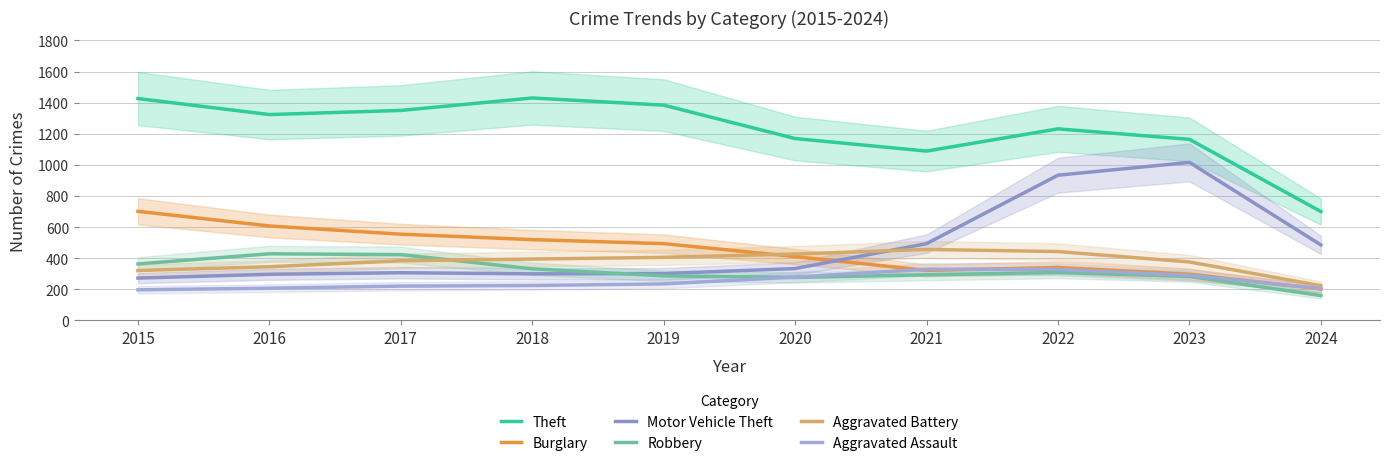

Rank the series at 2017 from lowest to highest value.

Aggravated Assault, Motor Vehicle Theft, Aggravated Battery, Robbery, Burglary, Theft